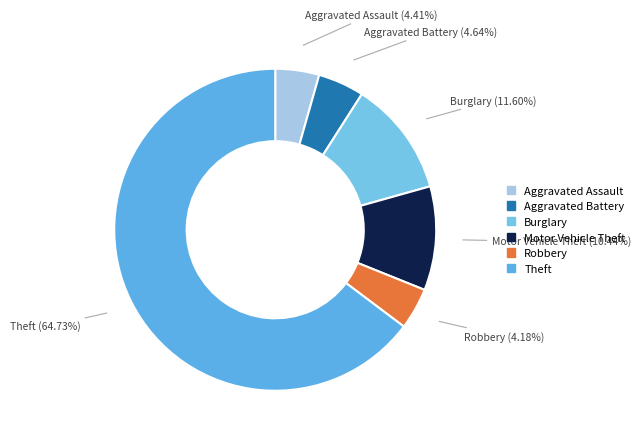

Which category has the biggest portion of the pie?

Theft